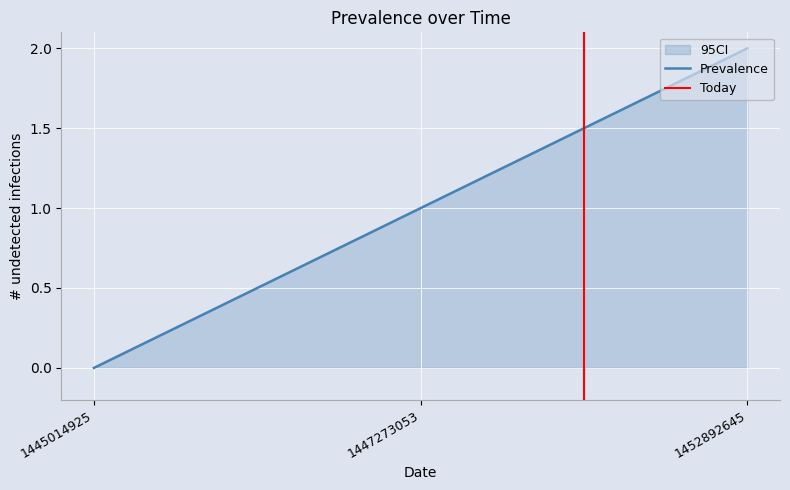

What is the maximum value shown in the chart?

2